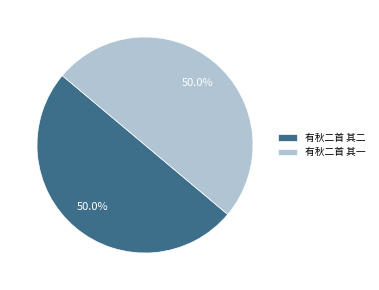

How many segments does this pie chart have?

2